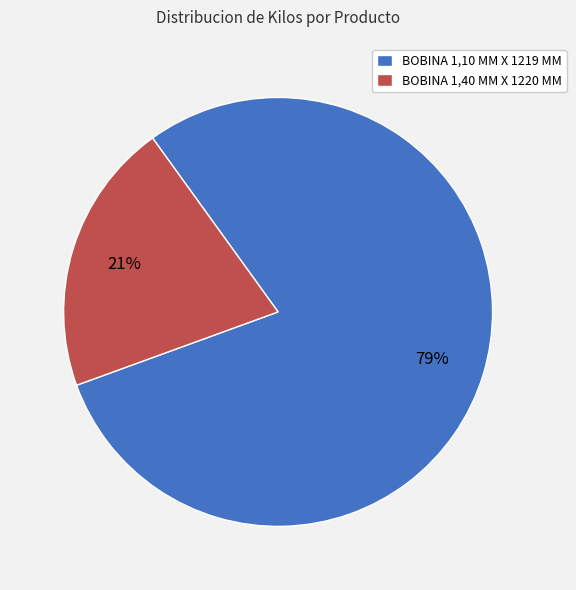

Do BOBINA 1,10 MM X 1219 MM and BOBINA 1,40 MM X 1220 MM together represent more than half of the pie?

Yes